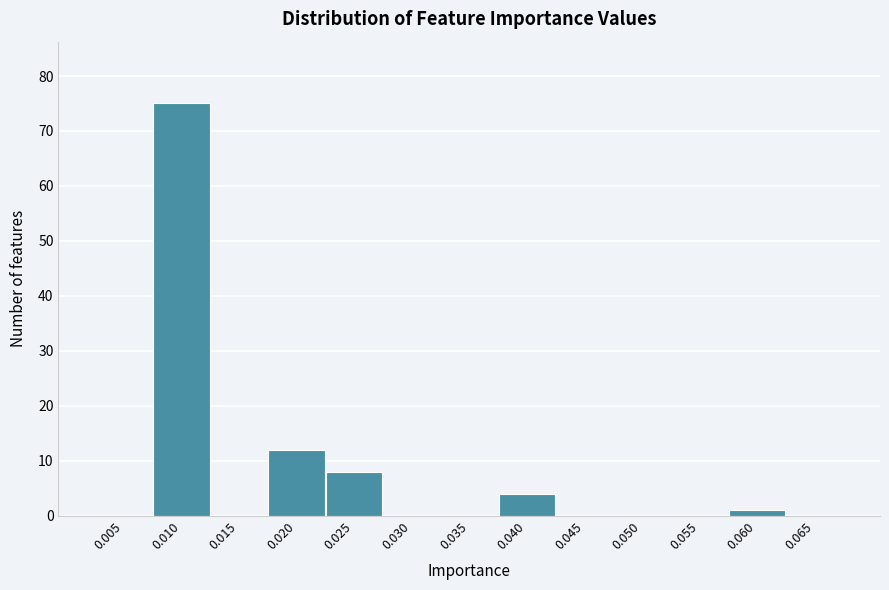

Reading left to right, list all the values displayed in this chart.

0.005=0	0.010=75	0.015=0	0.020=12	0.025=8	0.030=0	0.035=0	0.040=4	0.045=0	0.050=0	0.055=0	0.060=1	0.065=0